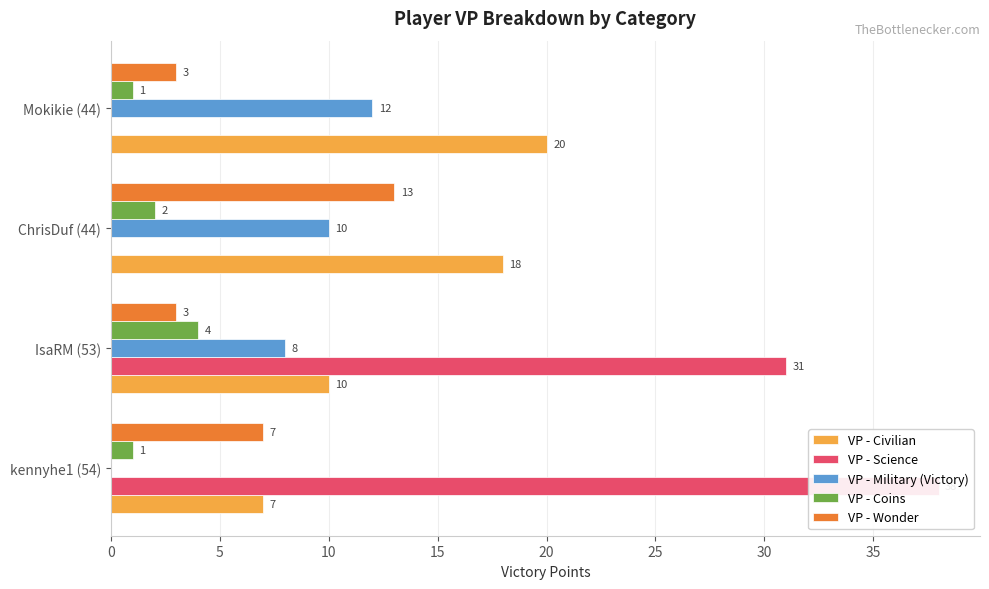

The VP - Wonder series shows 2 at IsaRM (53). True or false?

False